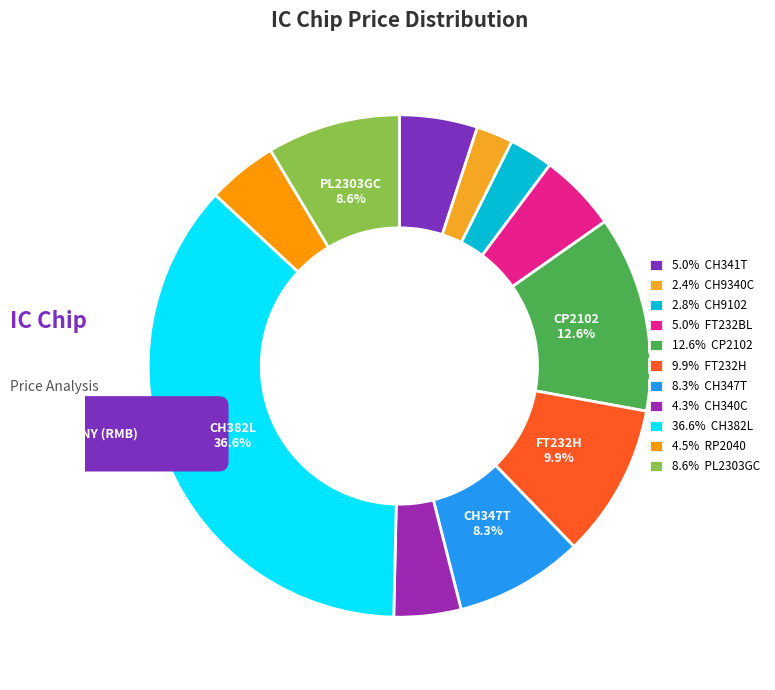

True or false: CH341T accounts for 5% of the total.

True